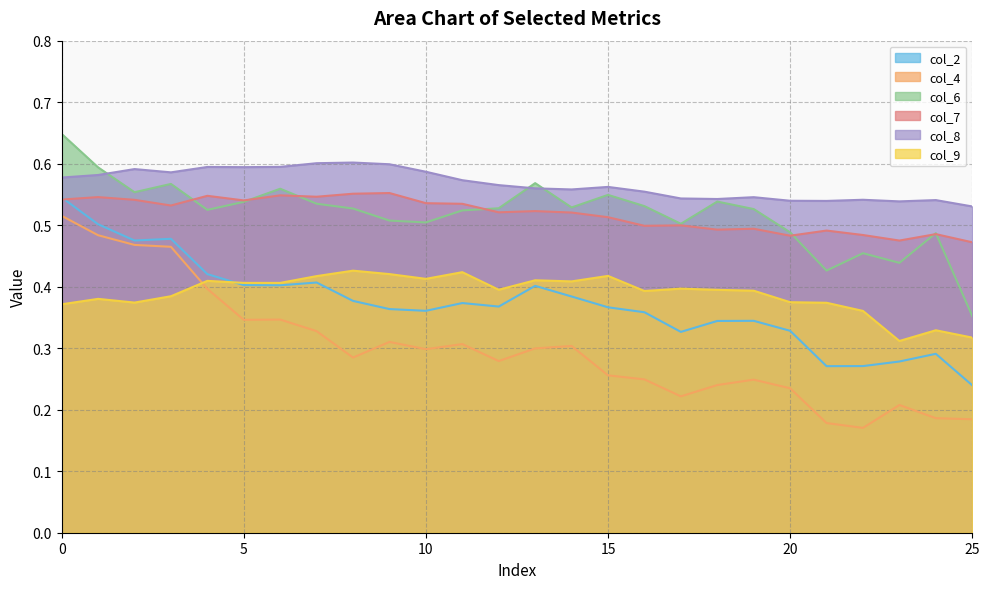

Which series has the largest range (max minus min)?

col_4